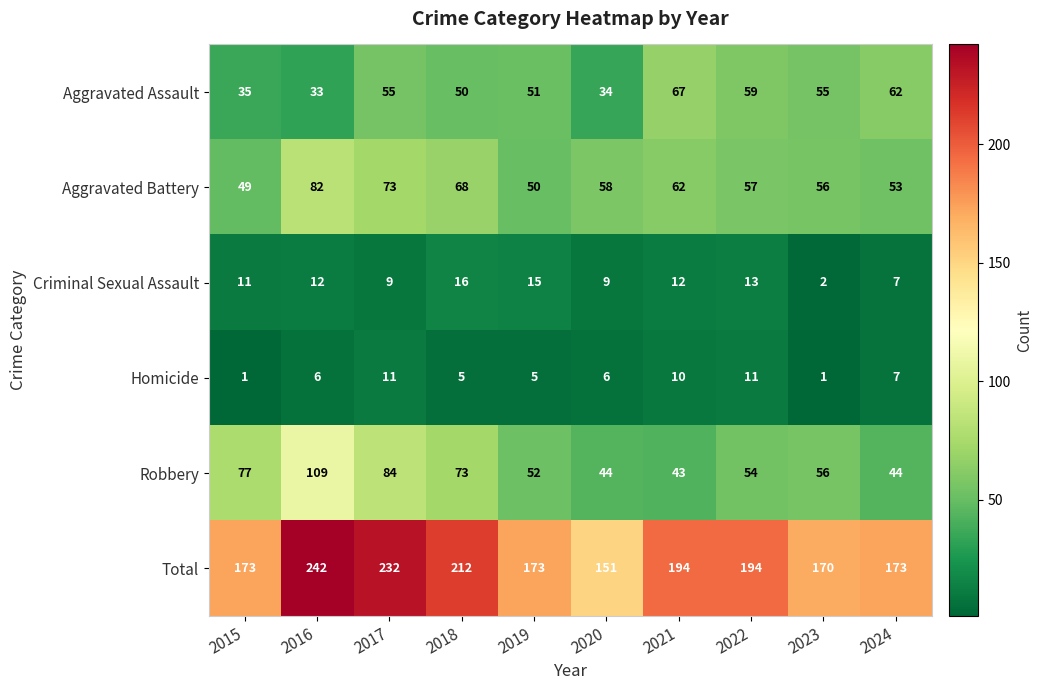

Which series has the largest total across all categories?

Total